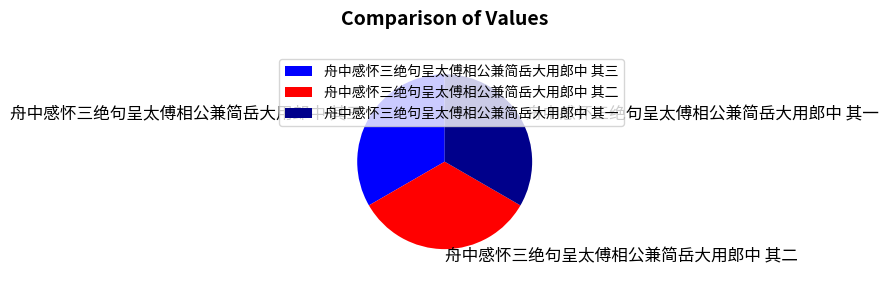

The 舟中感怀三绝句呈太傅相公兼简岳大用郎中 其一 slice represents 33% of the pie. True or false?

True